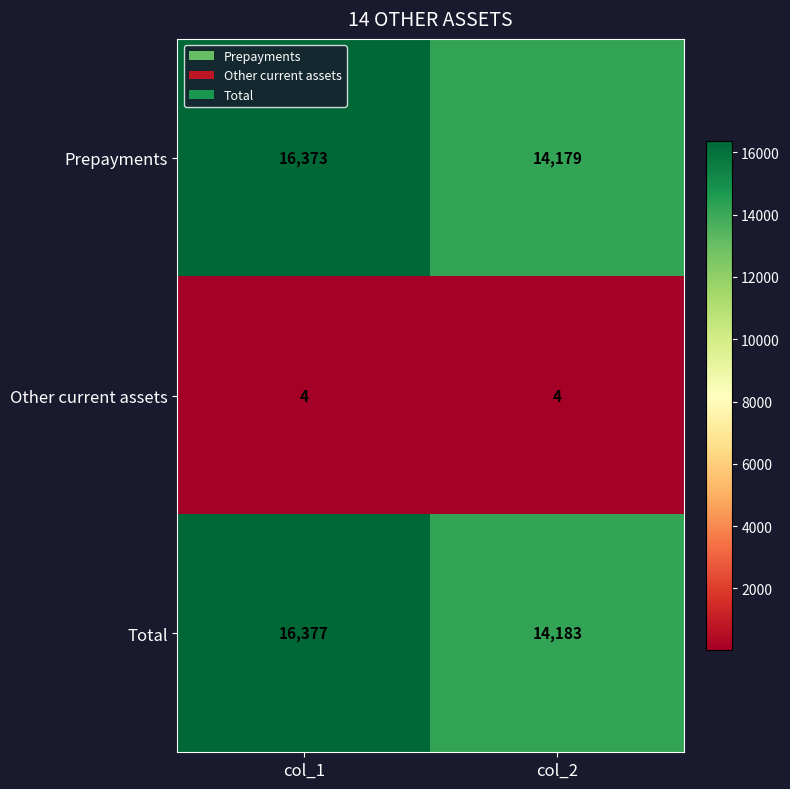

What is the approximate value of Total at col_1, to the nearest 50?

16400